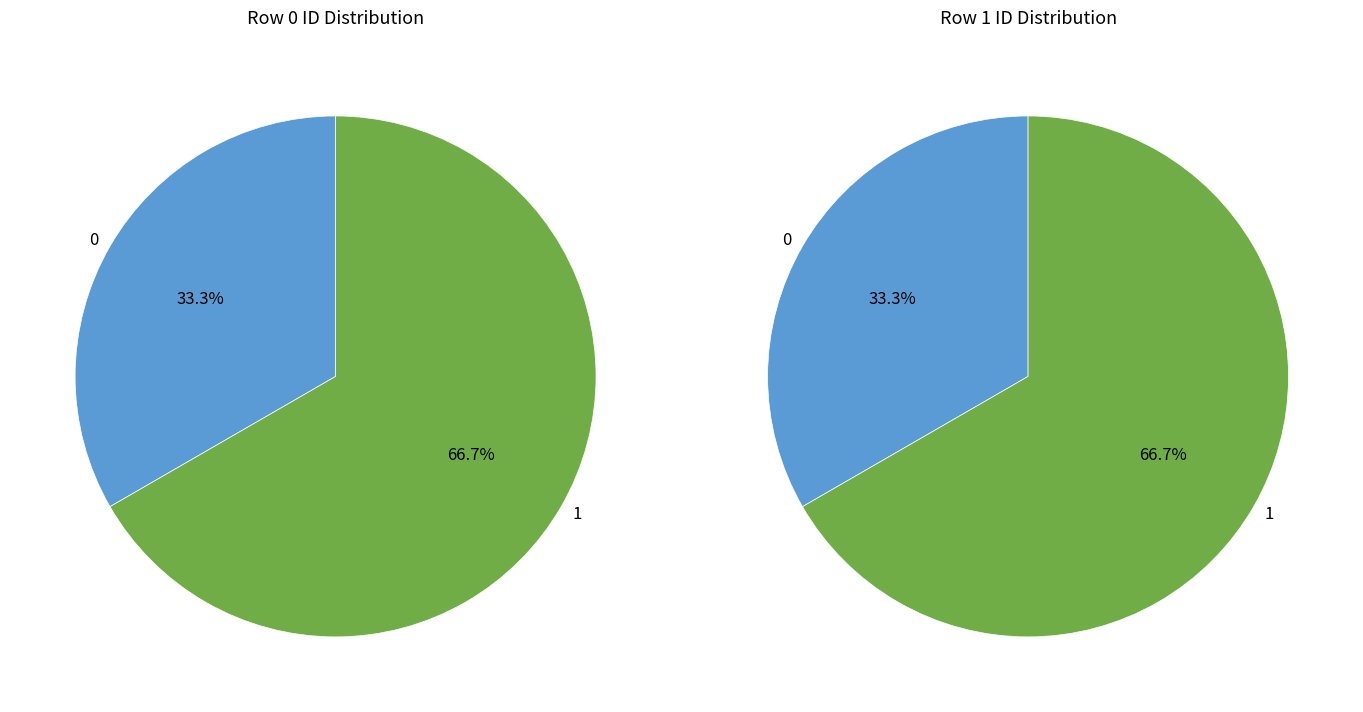

To the nearest percent, what is the difference between the largest and smallest slice percentages?

33%